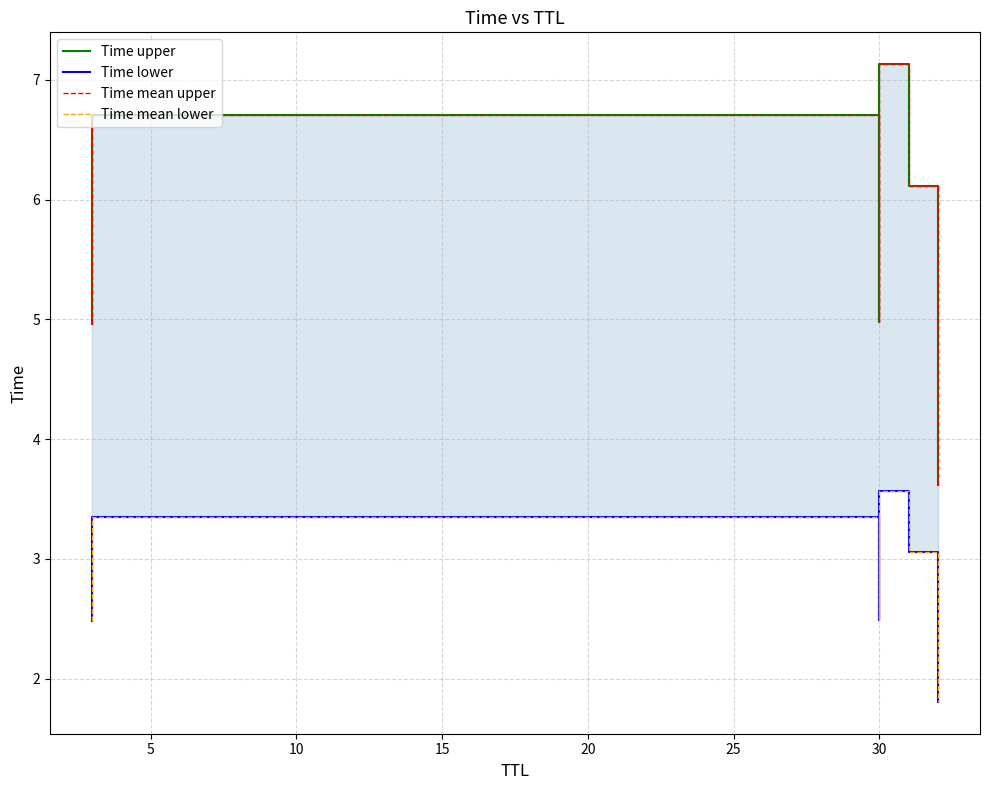

What is the minimum value for Time upper?

3.6